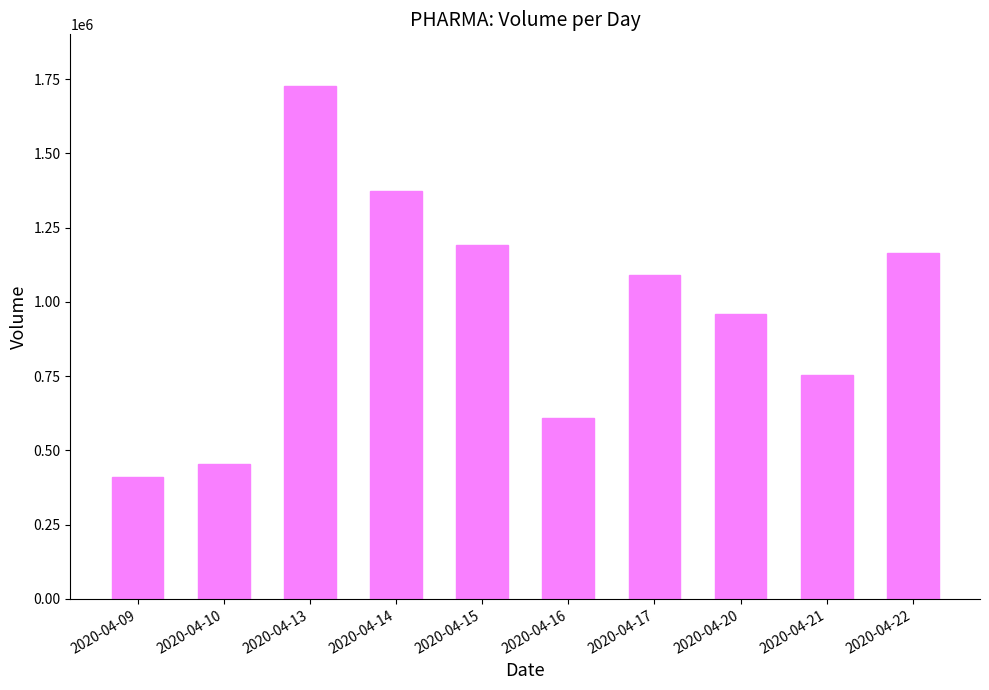

Rank the categories by value from lowest to highest.

2020-04-09, 2020-04-10, 2020-04-16, 2020-04-21, 2020-04-20, 2020-04-17, 2020-04-22, 2020-04-15, 2020-04-14, 2020-04-13